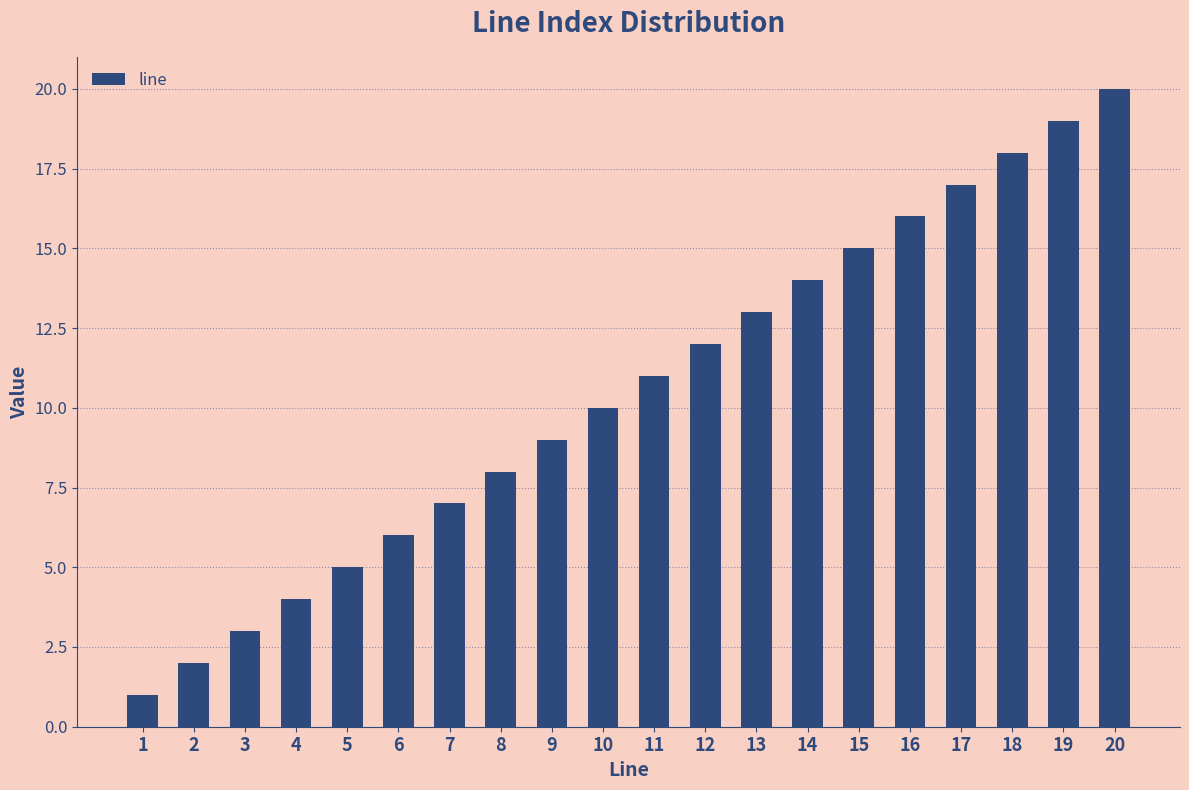

What is the sum of all values?

210